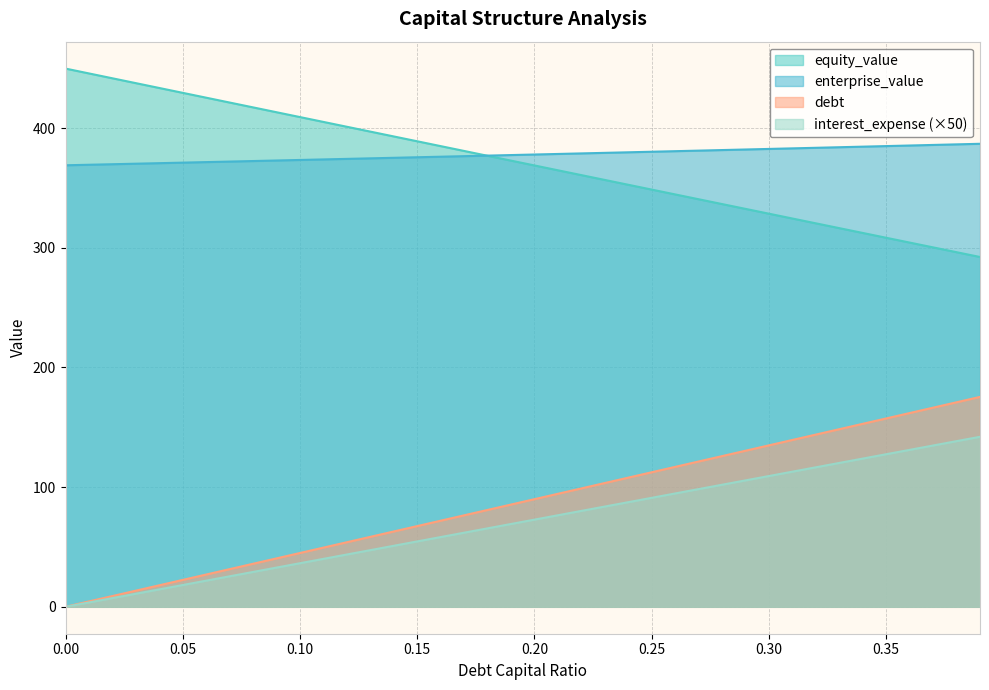

What is the sum of all debt_capital values?

3507.9